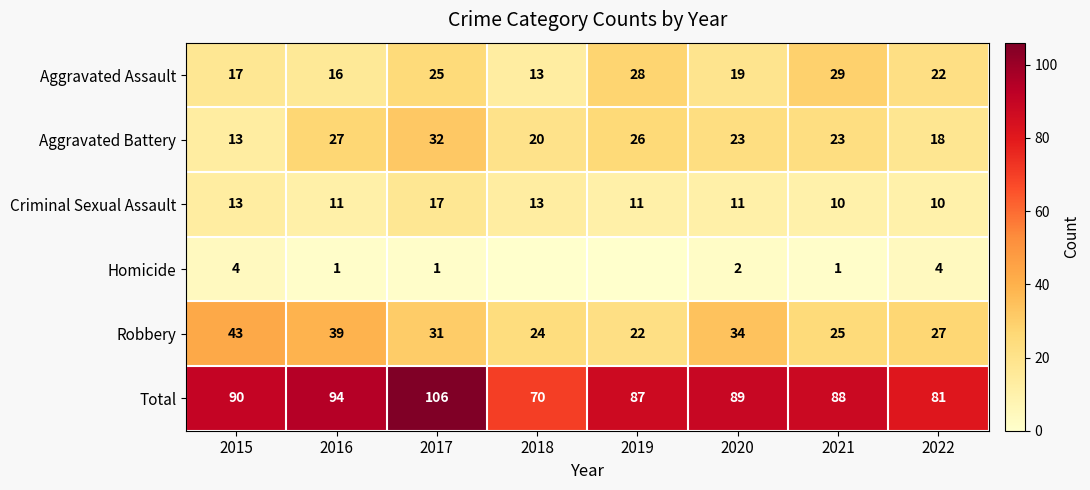

Is it true that Aggravated Battery equals 23 at 2020?

True